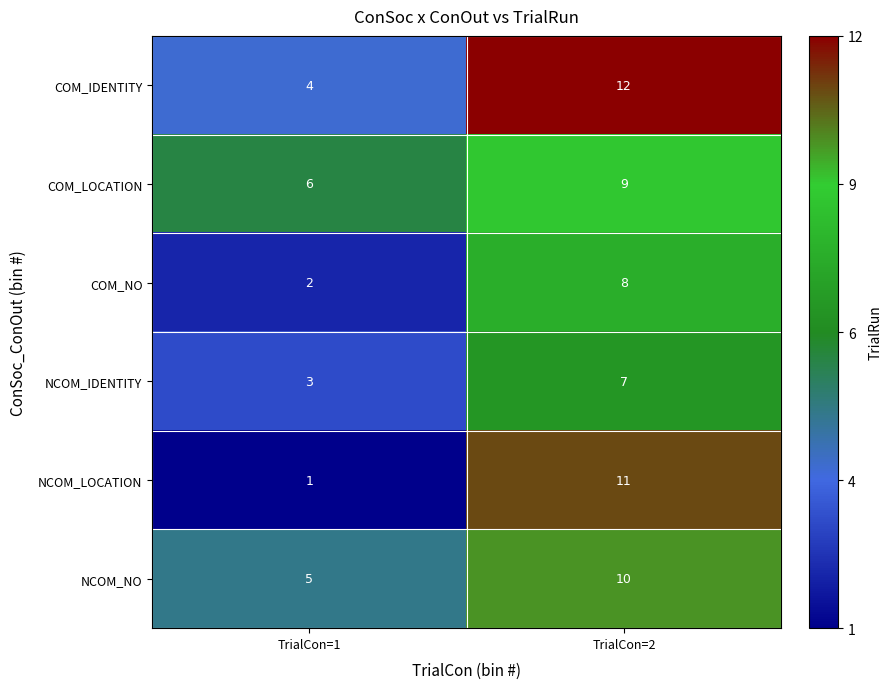

Which category has the highest value across all series?

TrialCon=2